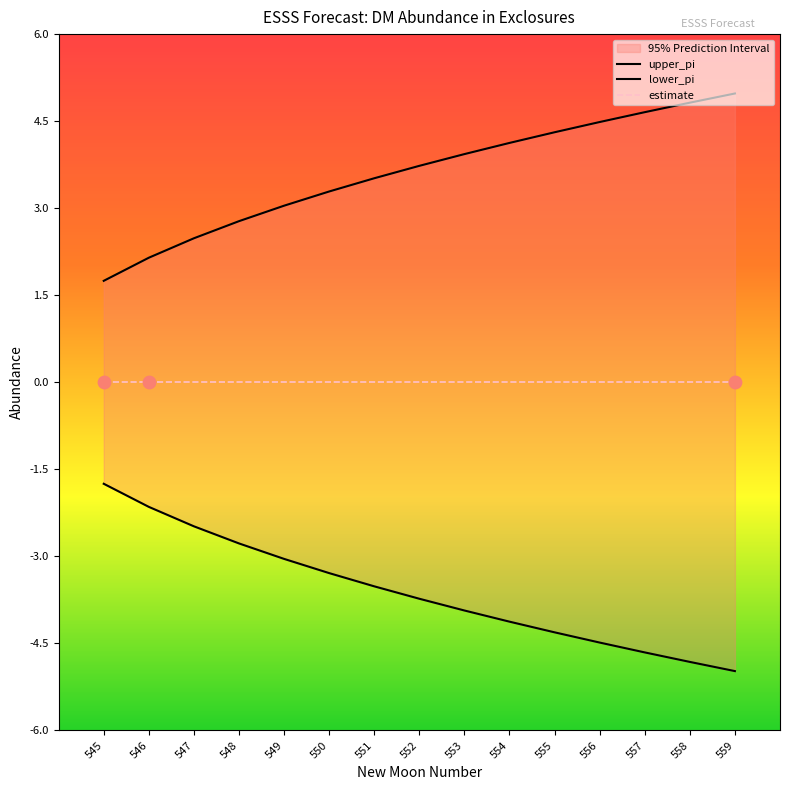

Which series contains the lowest Y value?

lower_pi